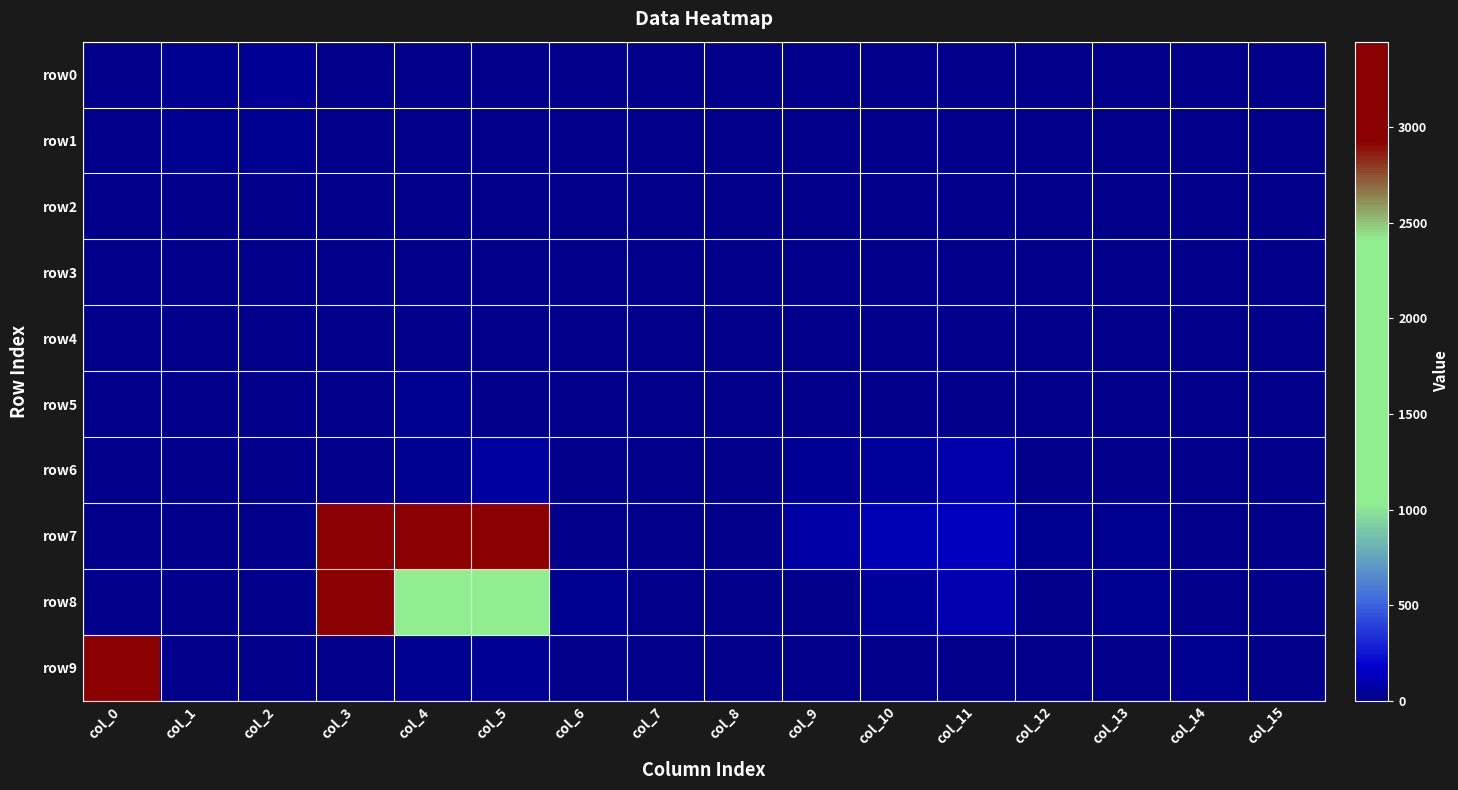

Which series changed the most between col_2 and col_8?

row0